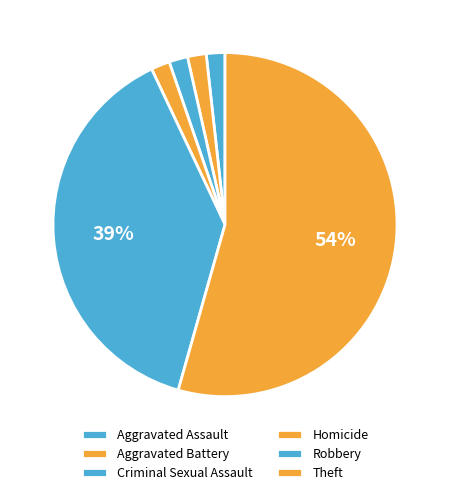

True or false: Aggravated Assault accounts for 2% of the total.

True